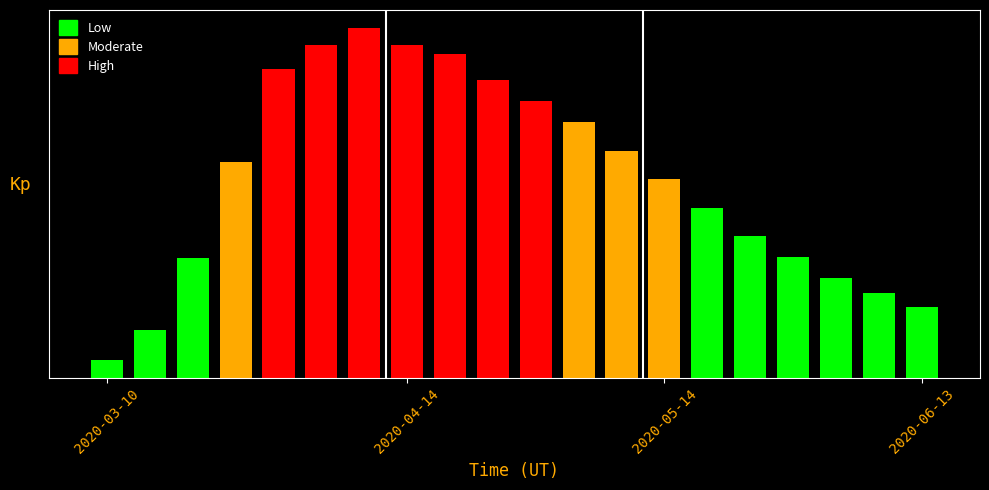

Does the chart contain any negative values?

No